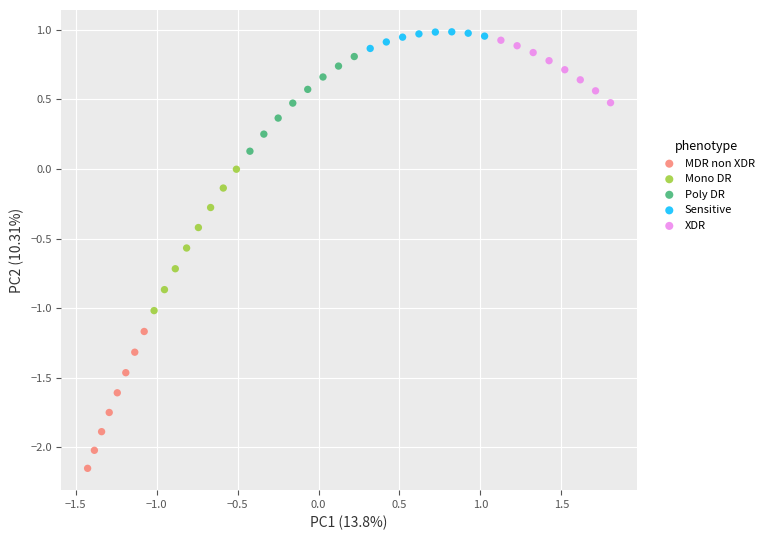

What are all the series names shown in the legend?

MDR non XDR, Mono DR, Poly DR, Sensitive, XDR